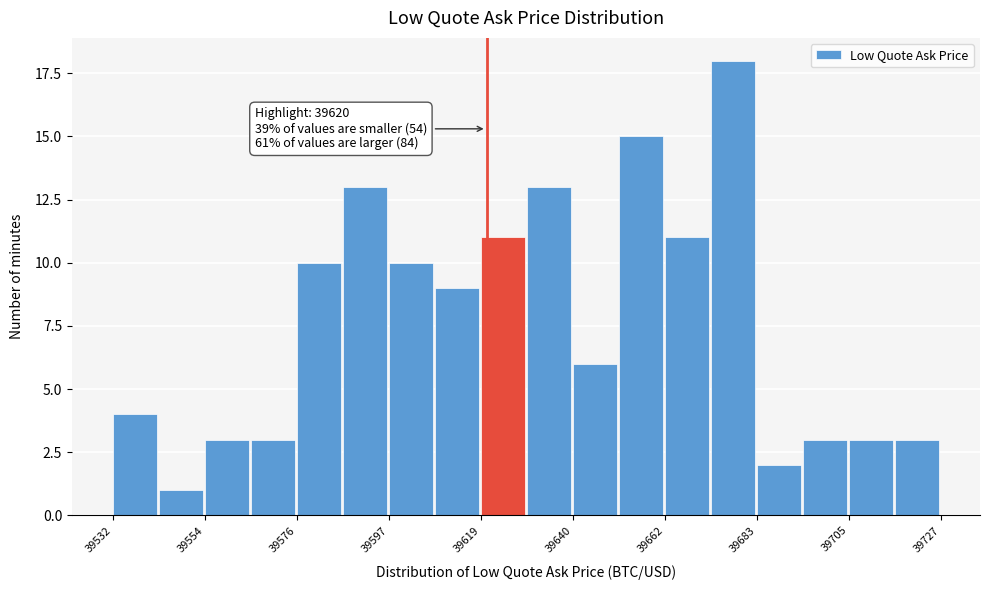

Read against the x-axis, roughly where is the centre of the tallest bar?

39680